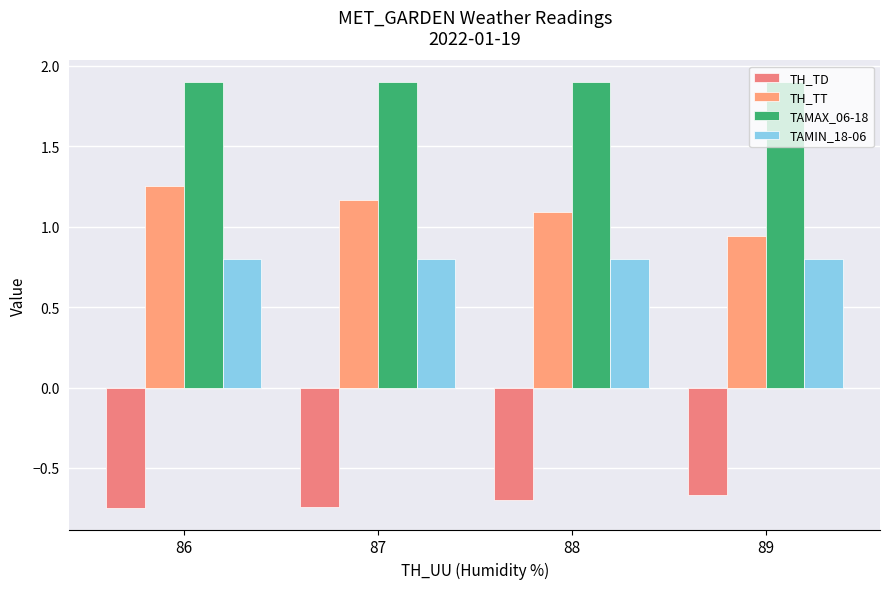

How many data points does each series have?

4